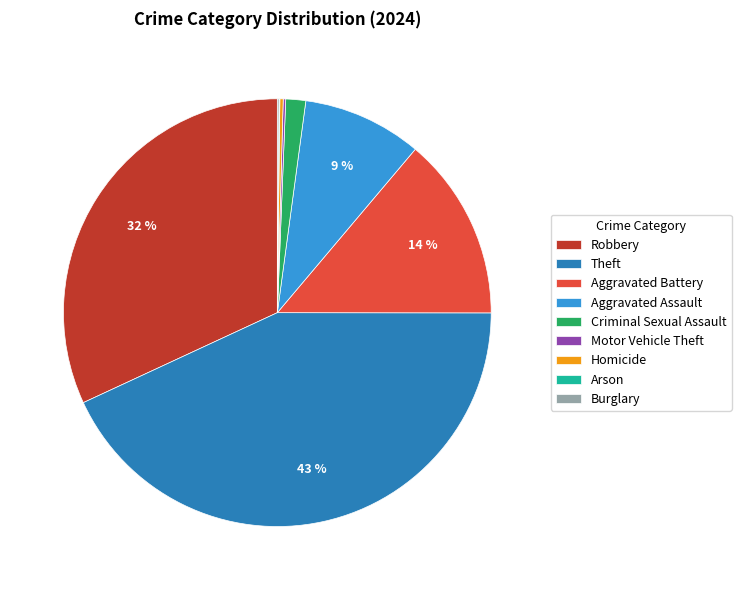

Which slice is the largest?

Theft